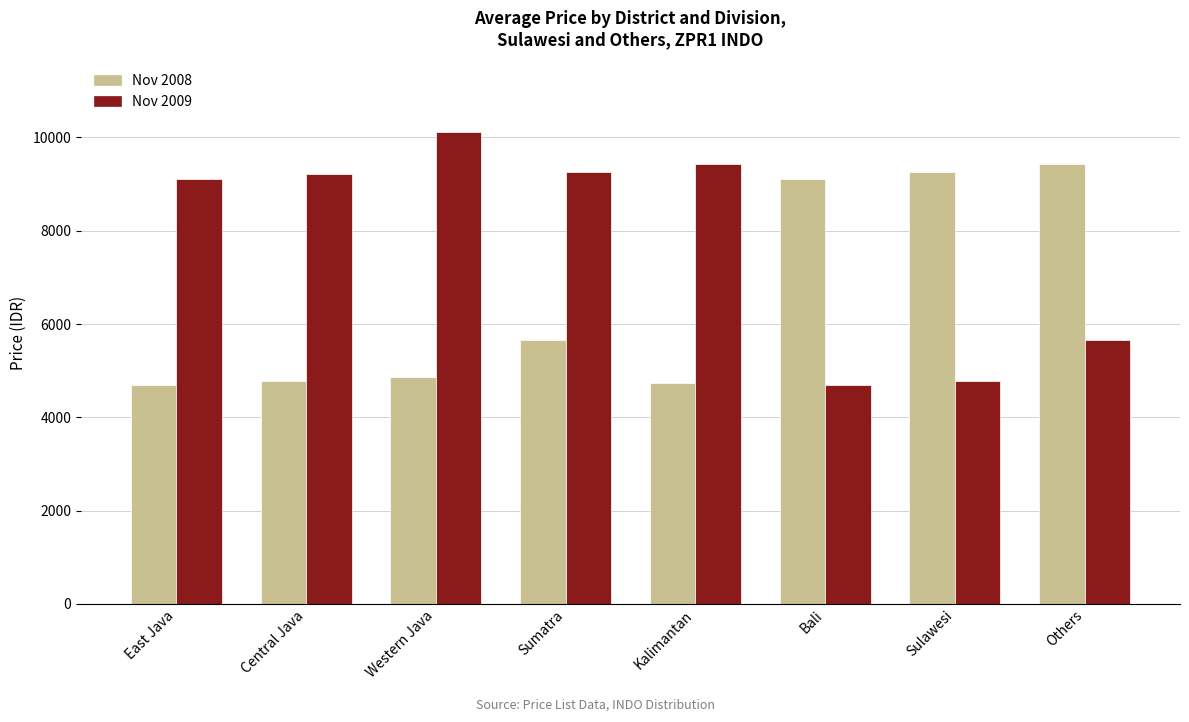

The Nov 2008 series shows 9437.9 at Others. True or false?

True